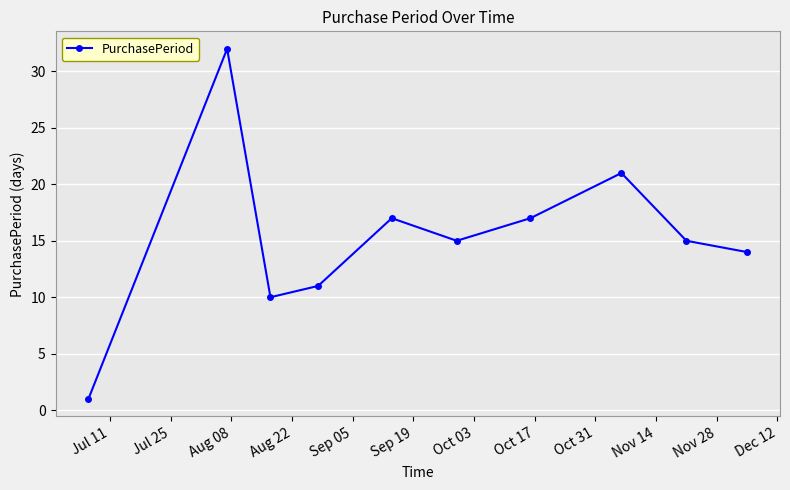

Reading right to left, extract all data points from this chart.

14	15	21	17	15	17	11	10	32	1